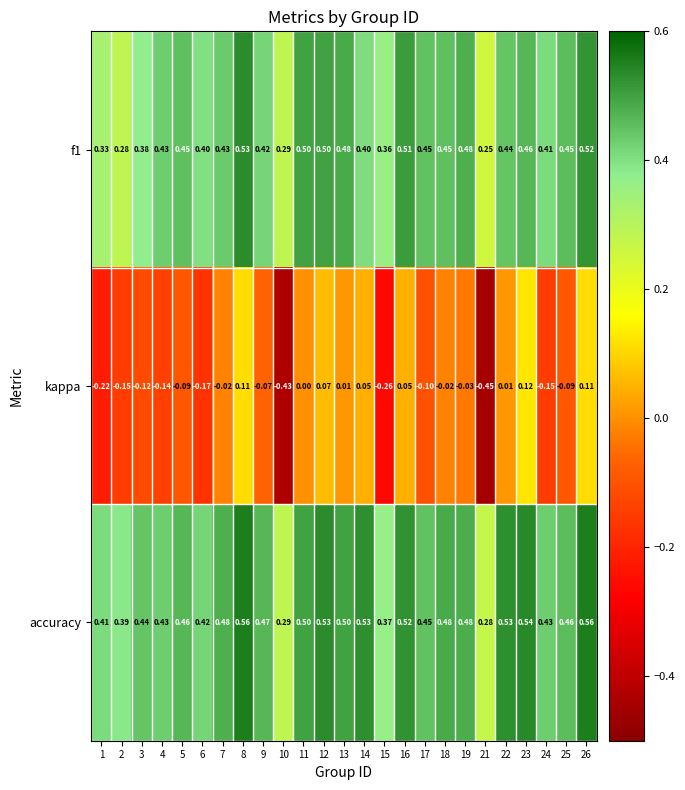

Which series has the largest range (max minus min)?

kappa